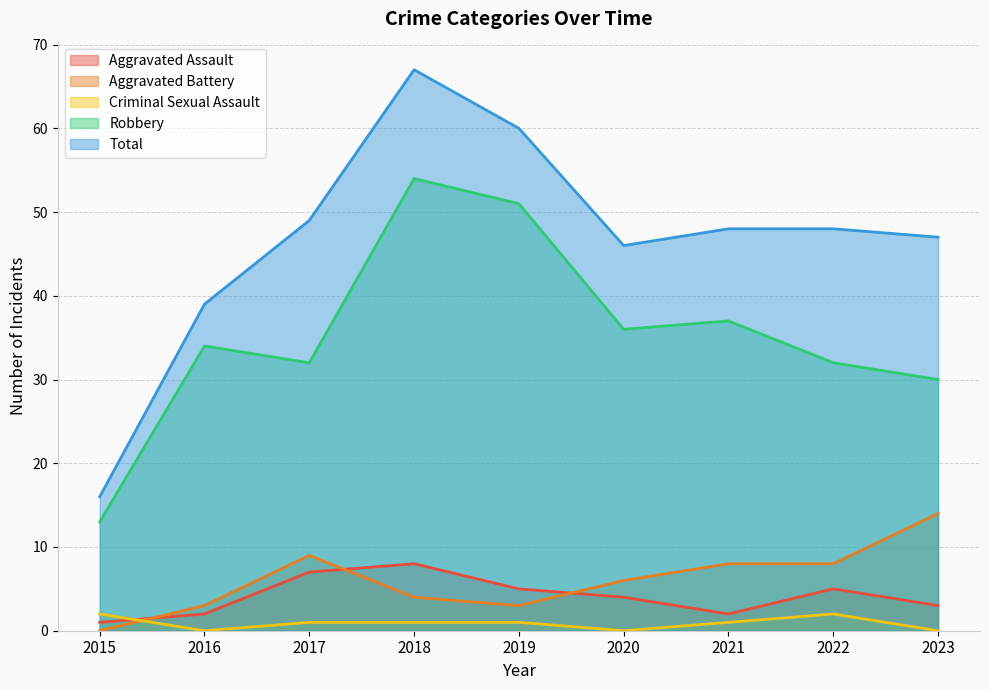

Between 2020 and 2019, which is larger?

2019